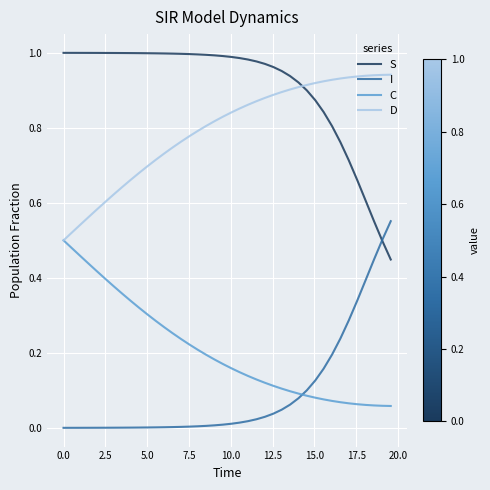

Rank the series by their maximum value, from highest to lowest.

S, D, I, C